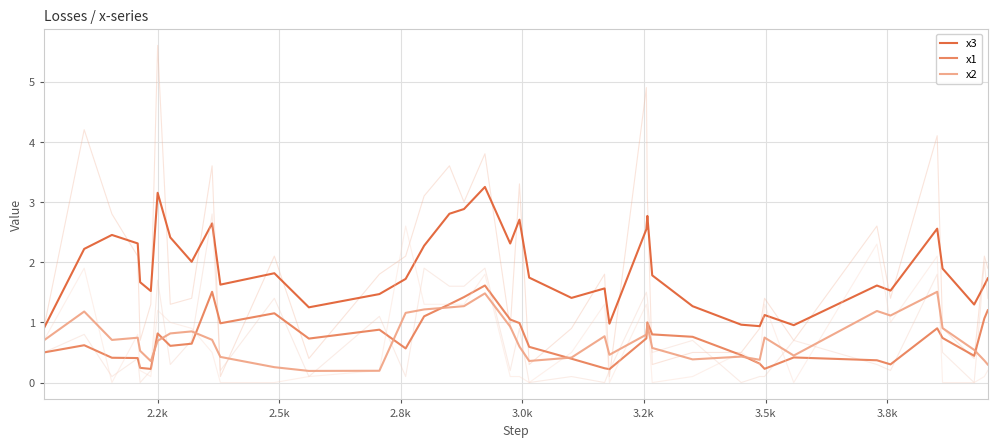

True or false: x3 and x2 intersect in this chart.

False